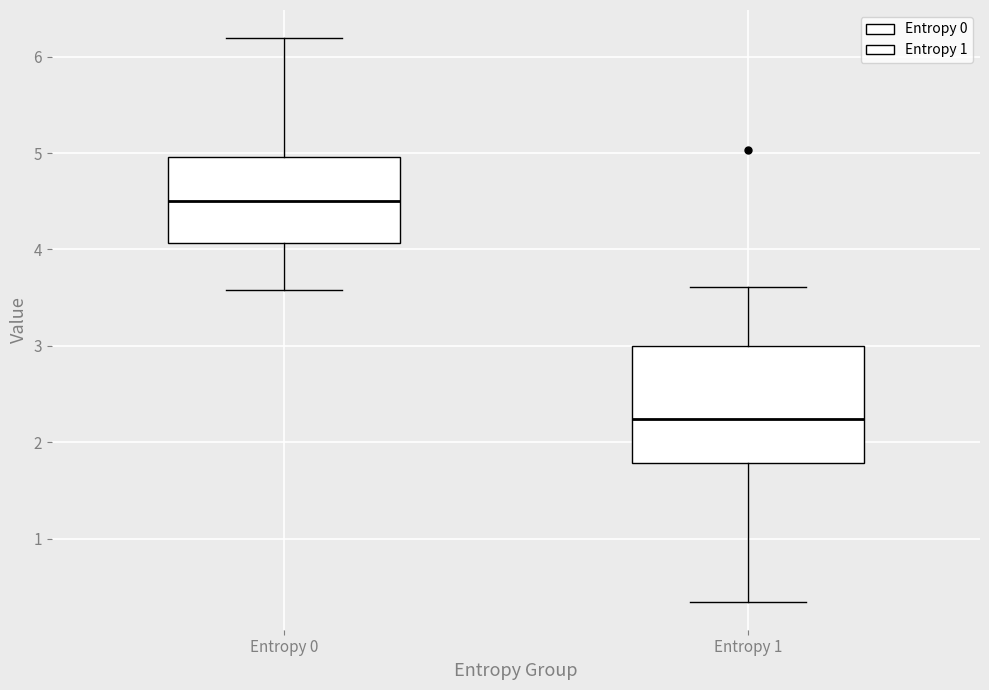

Which box is the tallest, from its lower edge to its upper edge?

Entropy 1